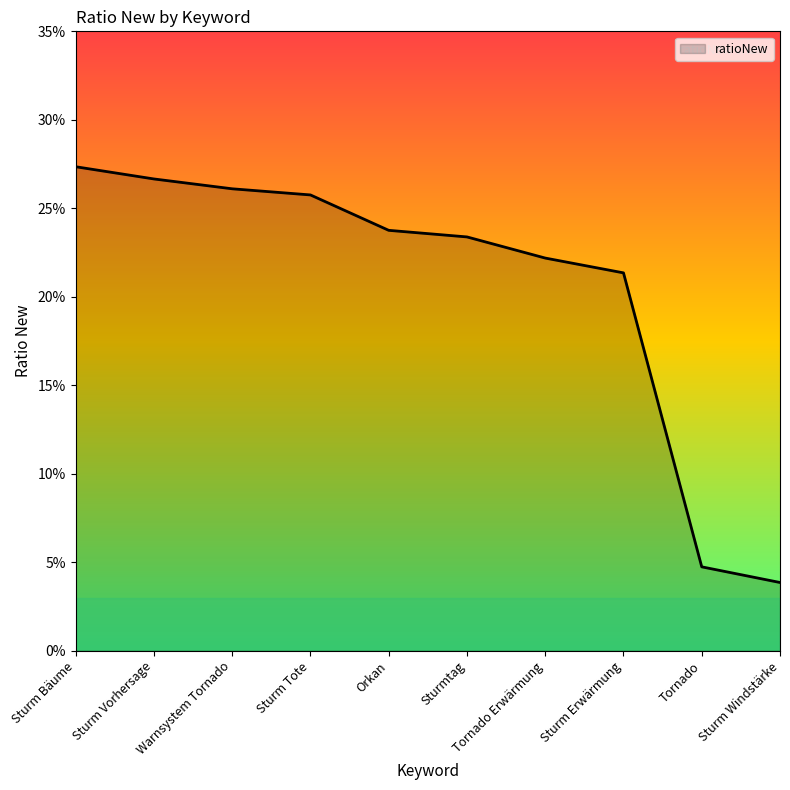

Reading left to right, transcribe all the data shown in this chart.

0.3	0.3	0.3	0.3	0.2	0.2	0.2	0.2	0.0	0.0